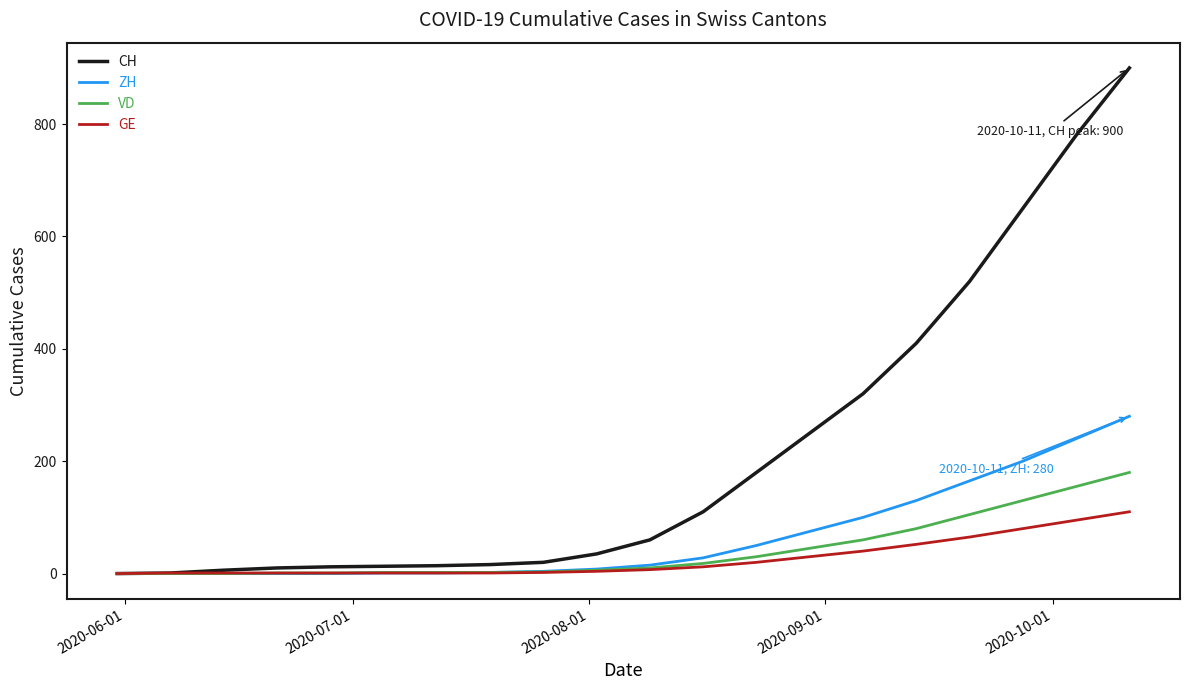

What is the greatest value displayed?

900